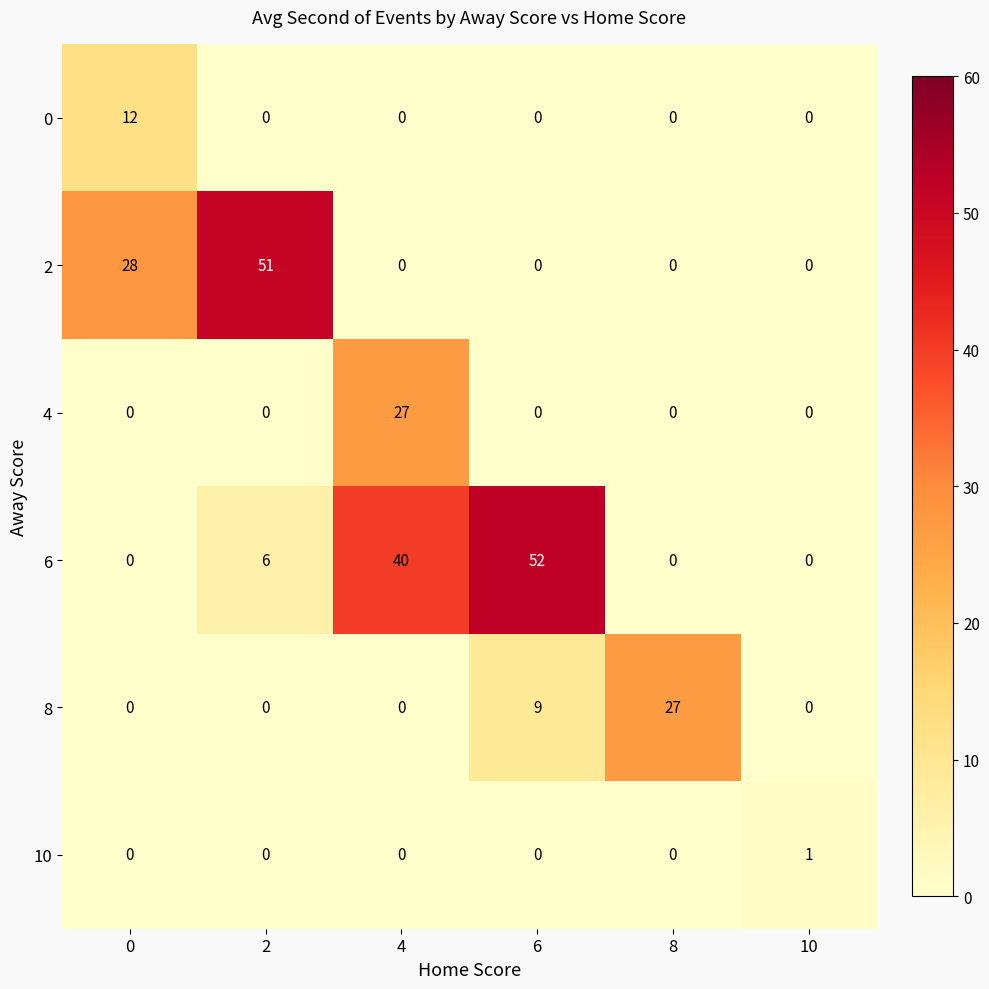

Between 6 and 8, which series saw the biggest shift?

6